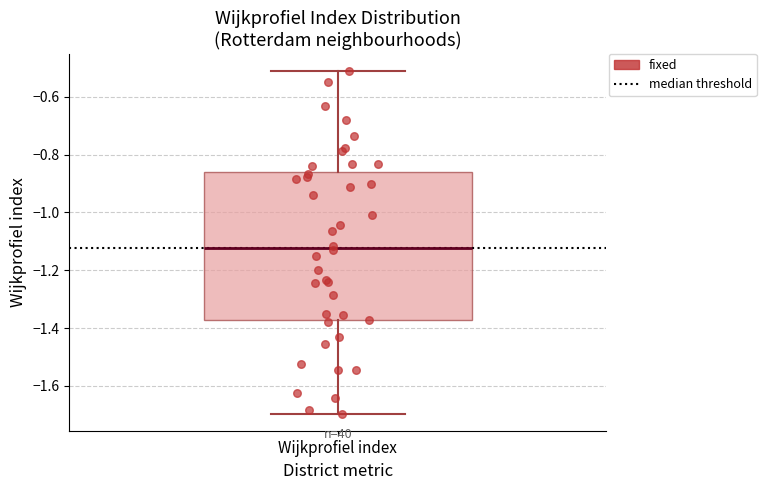

Where is the lower edge of the box for Wijkprofiel index on the y-axis? The values are not printed on the chart, so give them approximately, as read against the axis.

-1.38